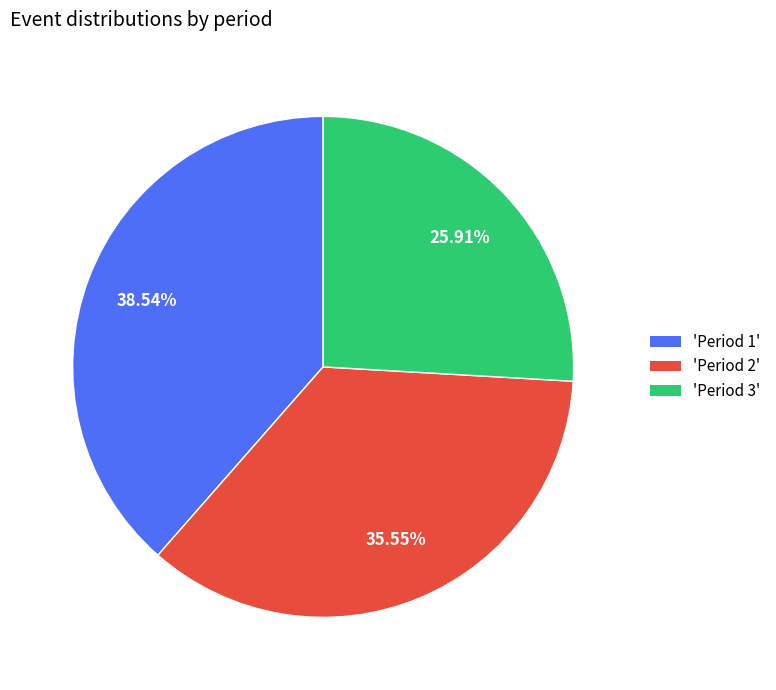

To the nearest percent, what is the average slice percentage?

33%